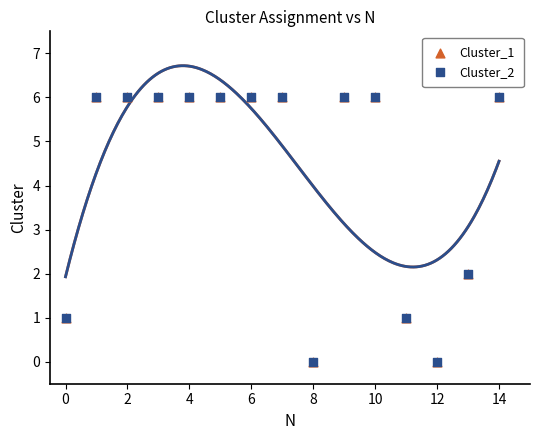

Which series reaches the maximum Y coordinate?

Cluster_1